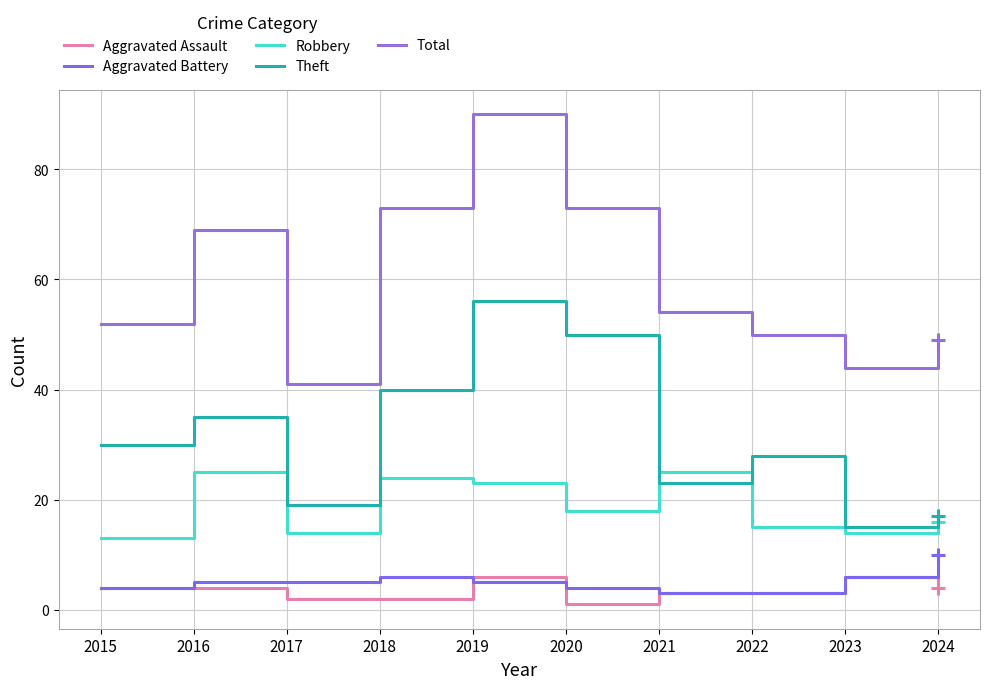

True or false: Aggravated Battery and Robbery intersect in this chart.

False